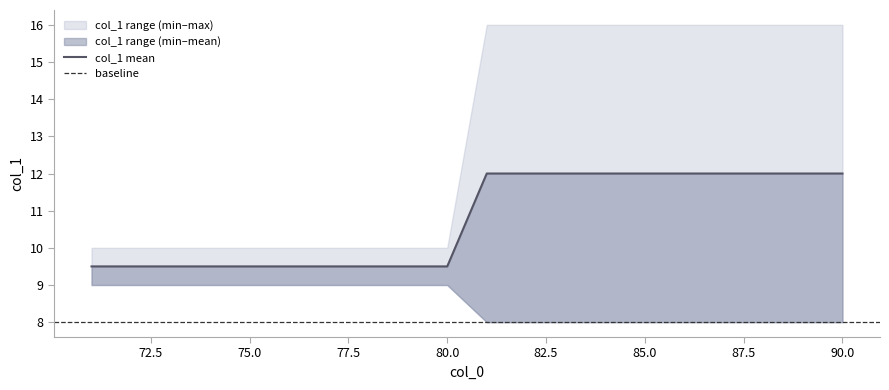

Is this an area chart (filled region under the line)?

No